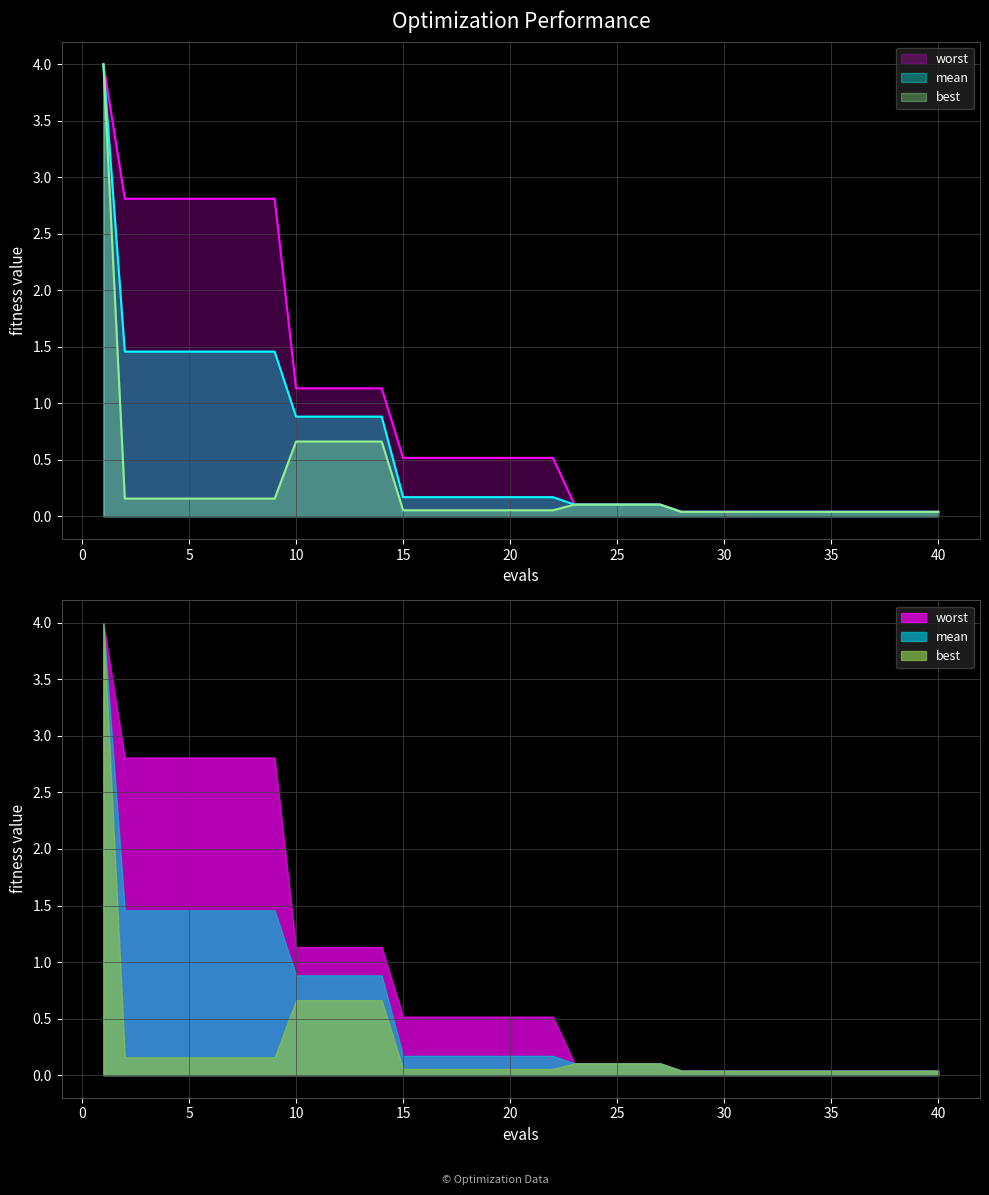

At which label does worst reach its peak?

1